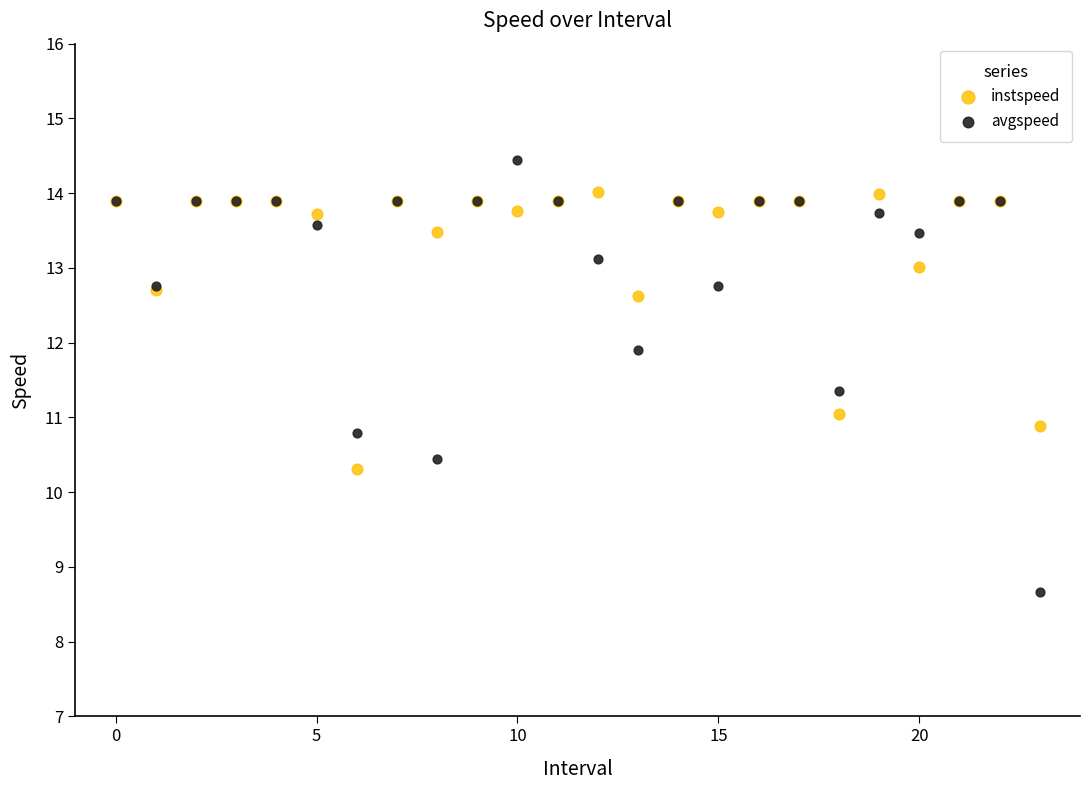

Which series contains the lowest Y value?

avgspeed